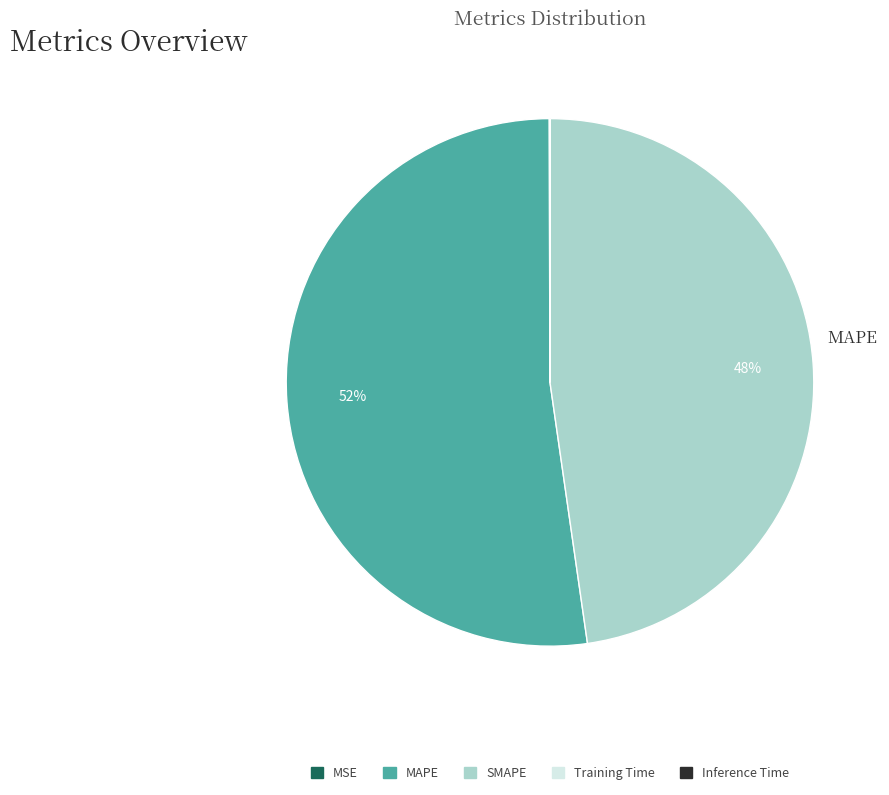

What is the smallest slice in the pie chart?

Inference Time